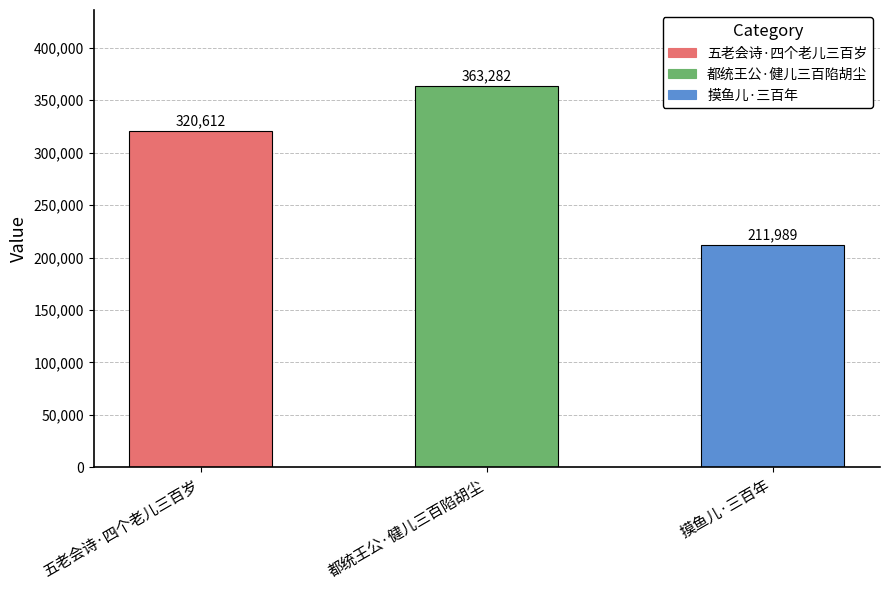

What is the ratio of the value at 摸鱼儿·三百年 to the value at 都统王公·健儿三百陷胡尘?

0.6